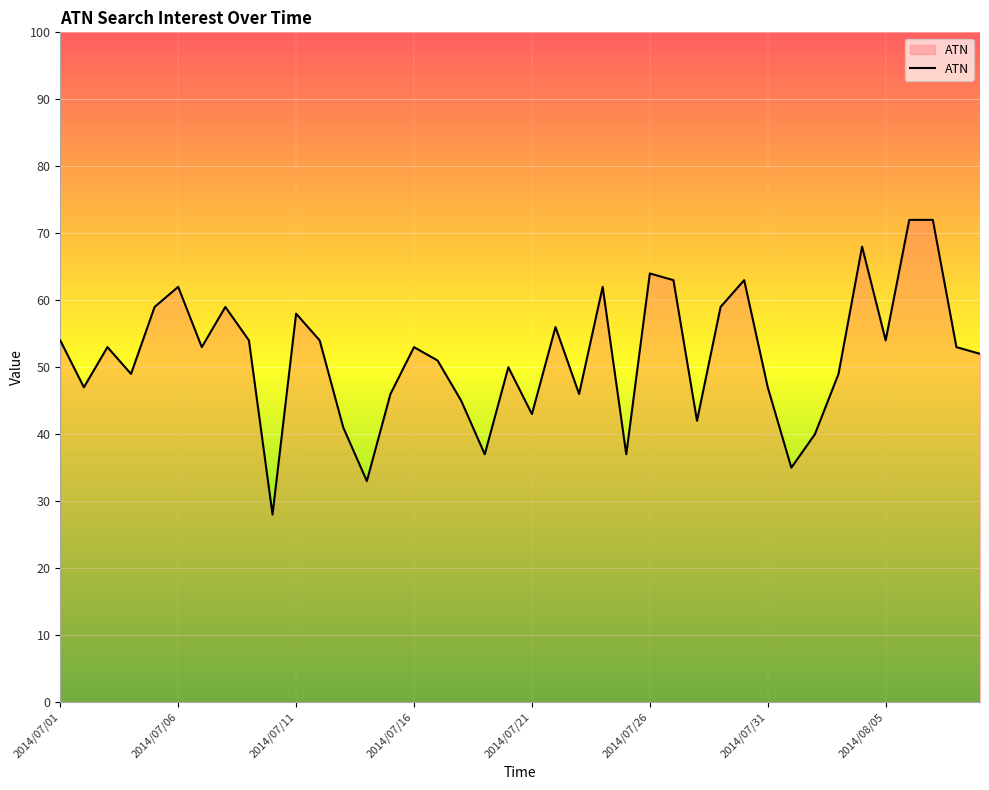

What is the maximum value shown in the chart?

72